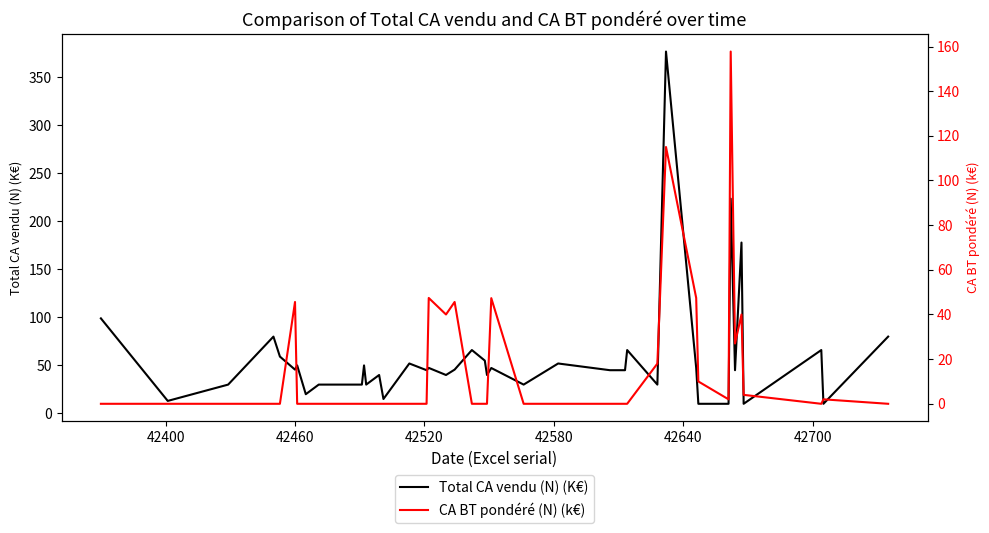

What is the maximum value for Total CA vendu (N) (K€)?

377.0